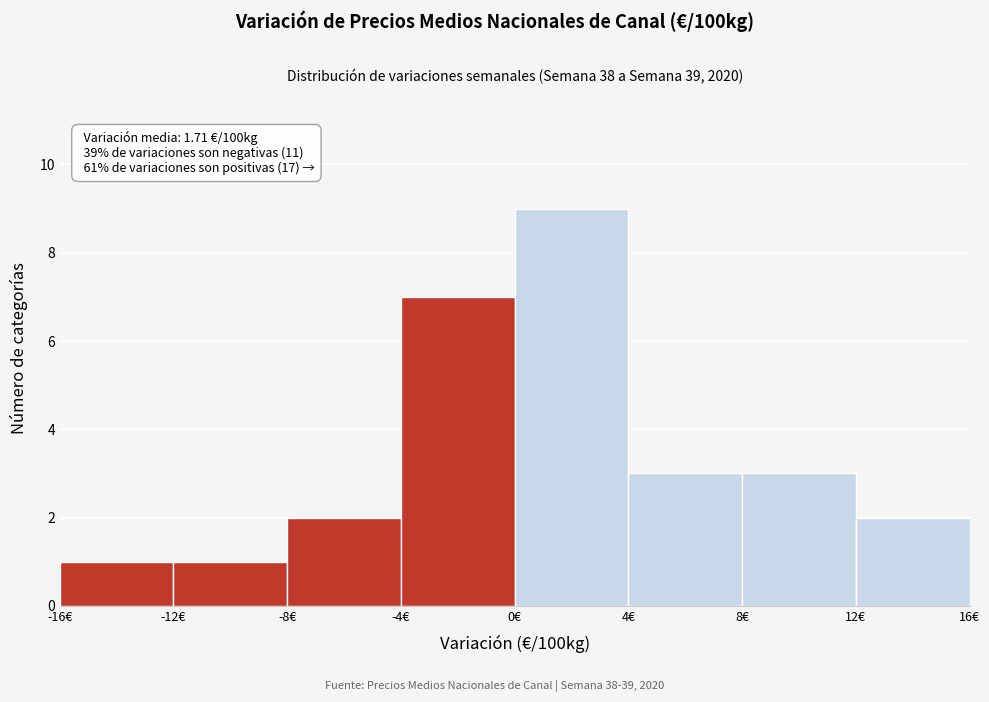

Which range on the x-axis has the tallest bar?

0 to 4